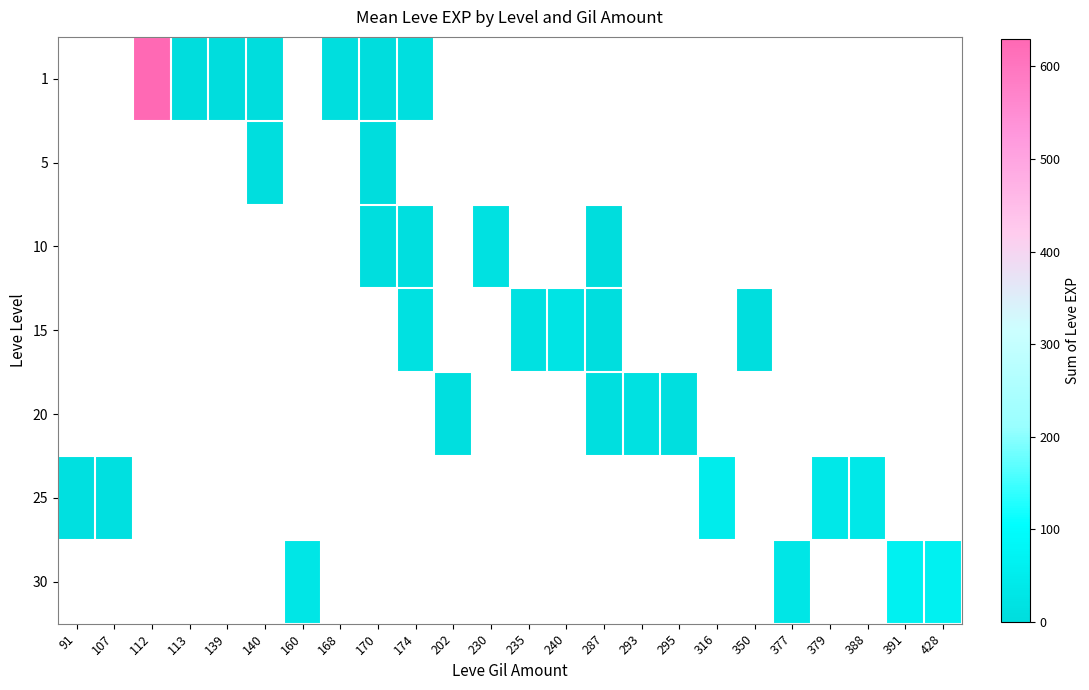

Which category has the lowest value across all series?

113